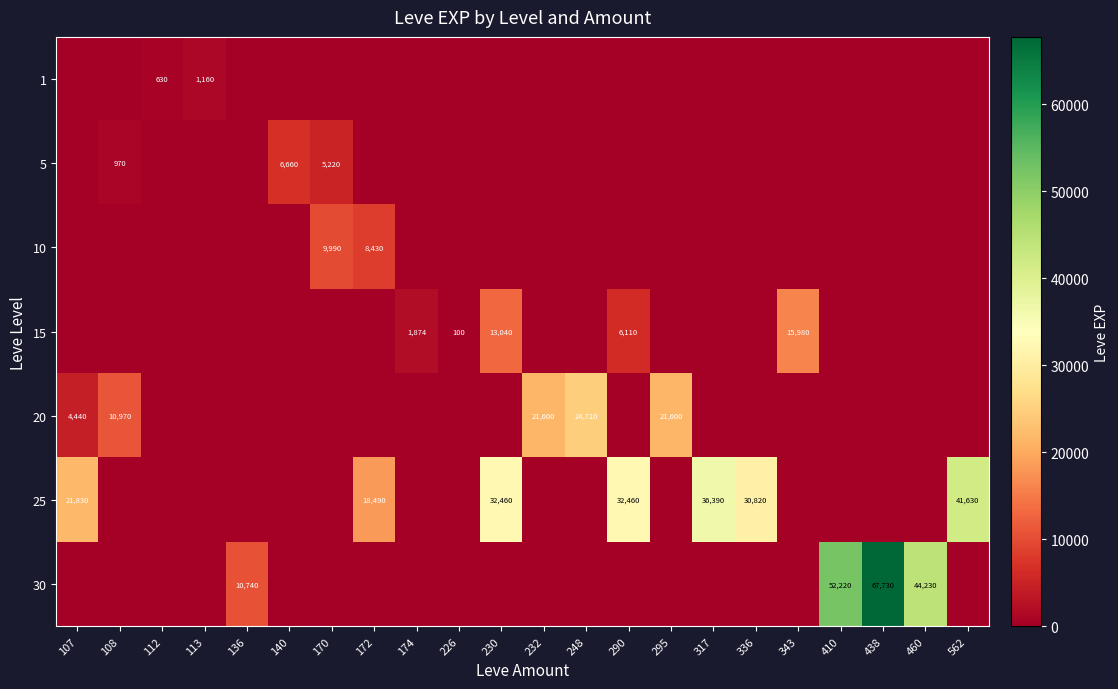

The 10 series shows 9990 at 170. True or false?

True